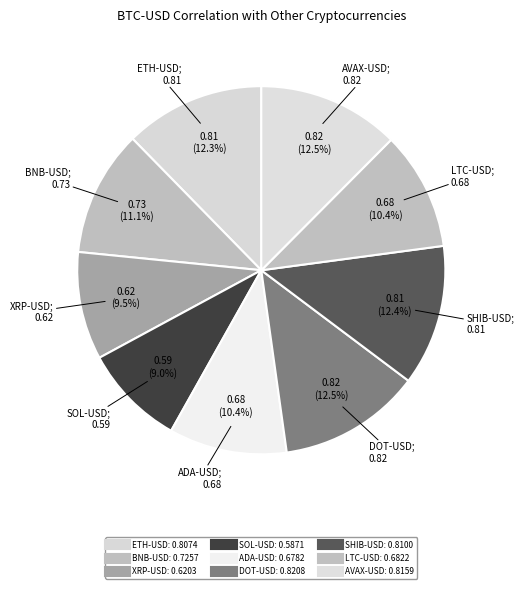

Which category has the smallest portion of the pie?

SOL-USD